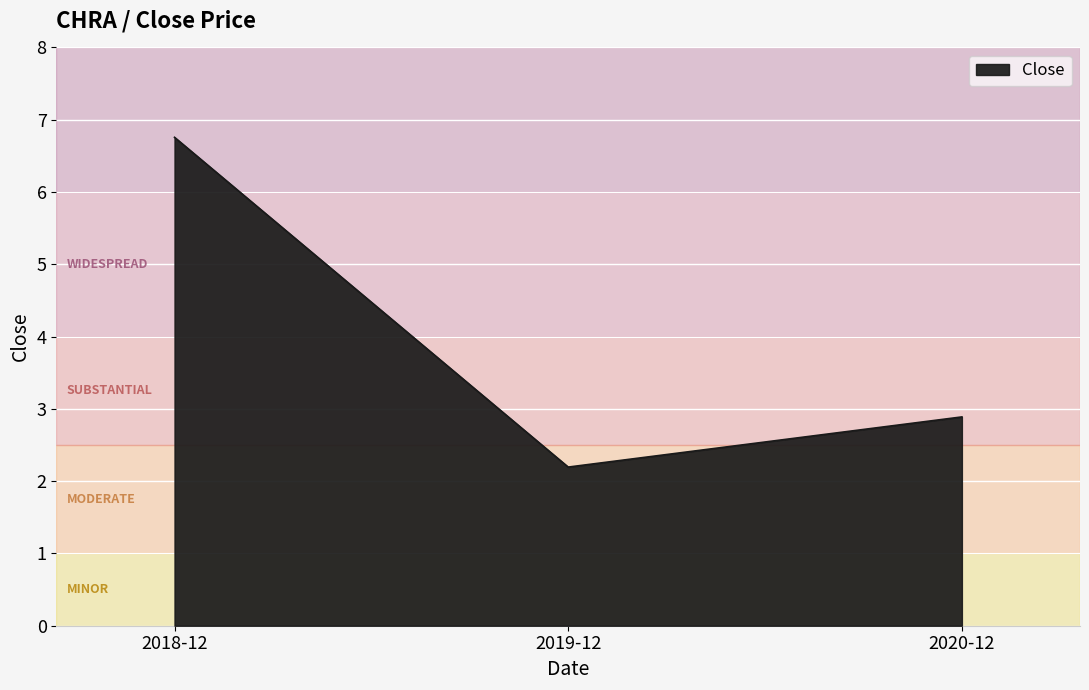

What position from the right is 2020-12?

1